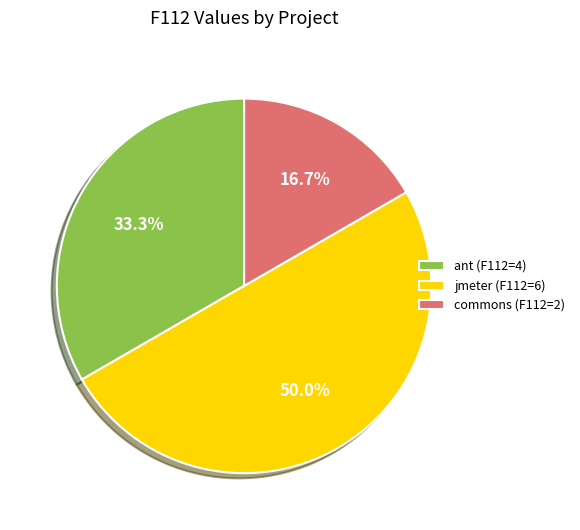

To the nearest percent, what is the difference between the largest and smallest slice percentages?

33%